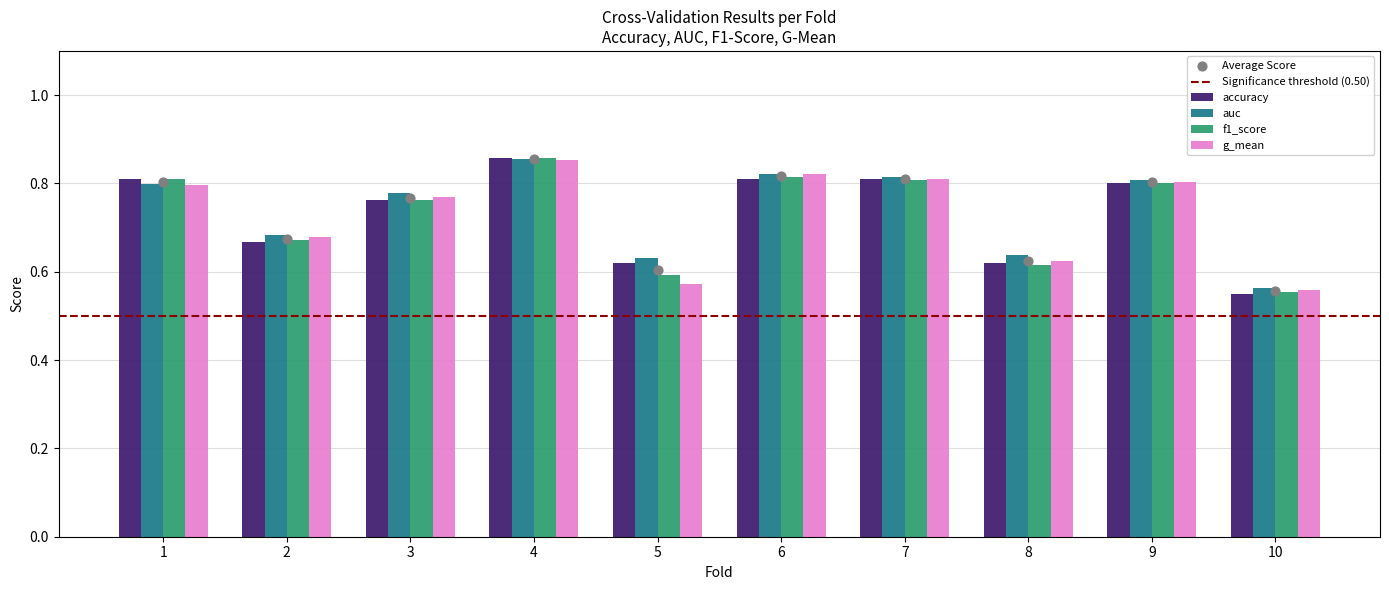

What are all the series names shown in the legend?

accuracy, auc, f1_score, g_mean